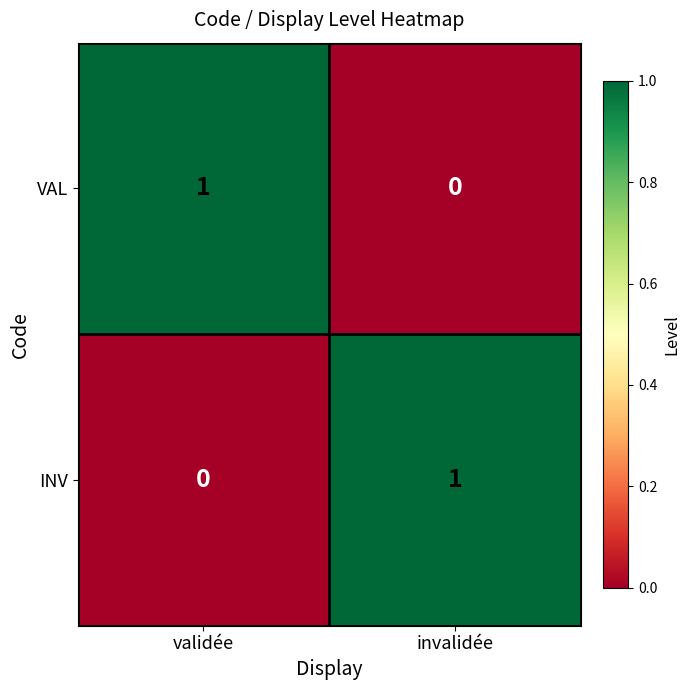

True or false: VAL has a value of 1 at invalidée.

False